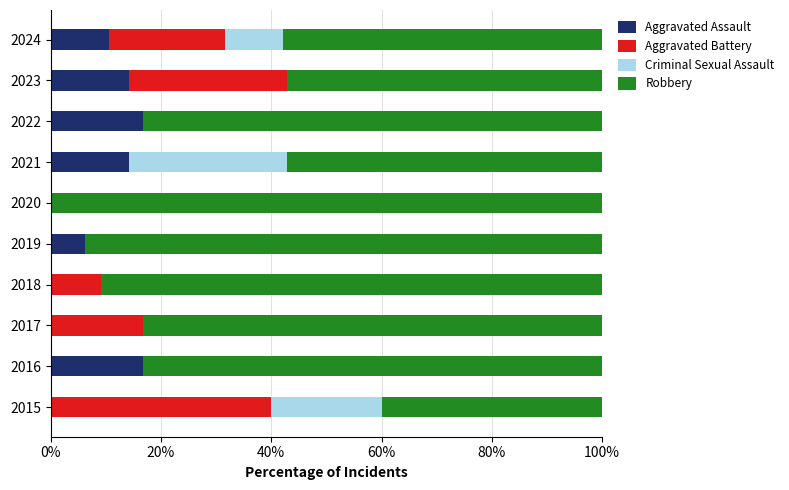

What is the total value across all series at 2018?

100.0